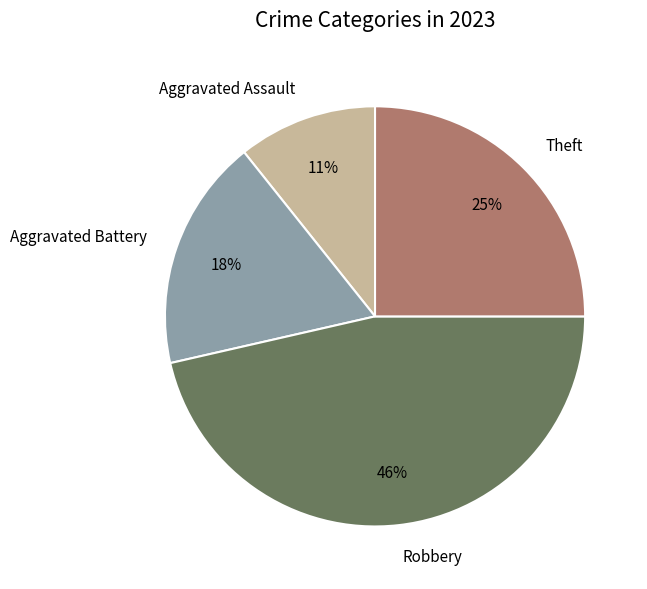

Which has a higher value, Theft or Robbery?

Robbery